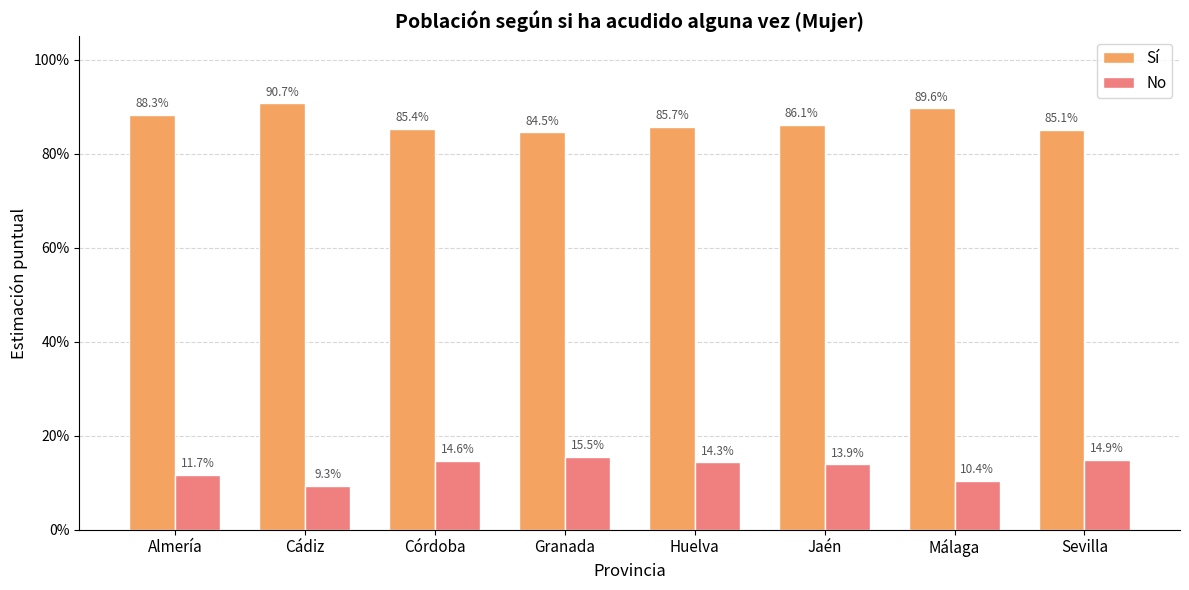

What are all the series names shown in the legend?

Sí, No